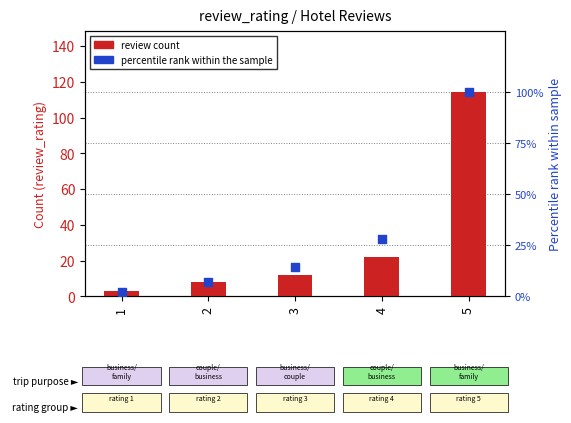

Which series has the largest total across all categories?

review count